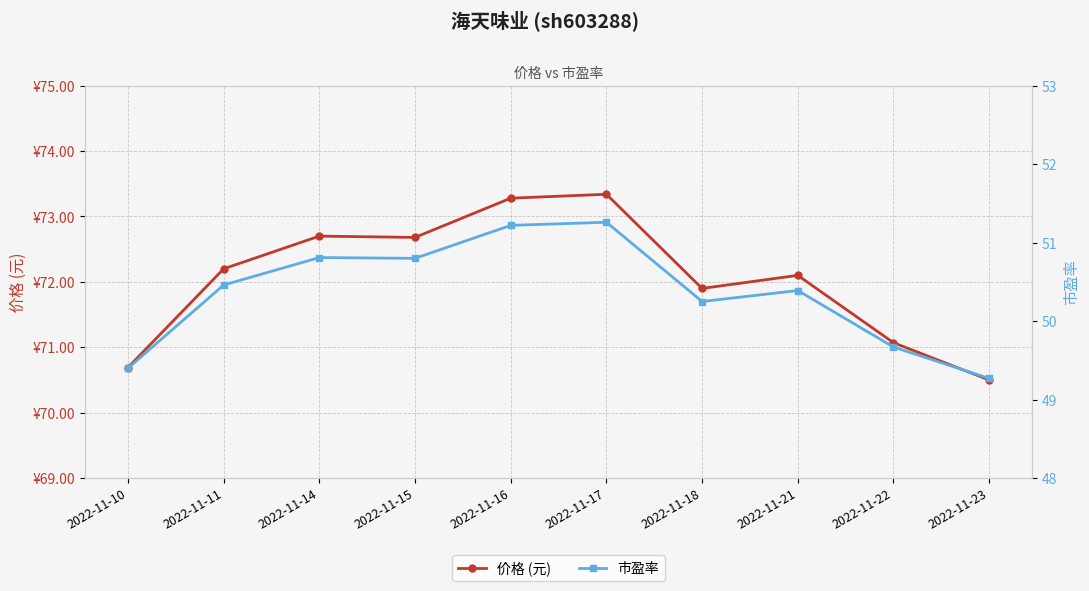

Which series changed the most between 2022-11-17 and 2022-11-21?

价格 (元)